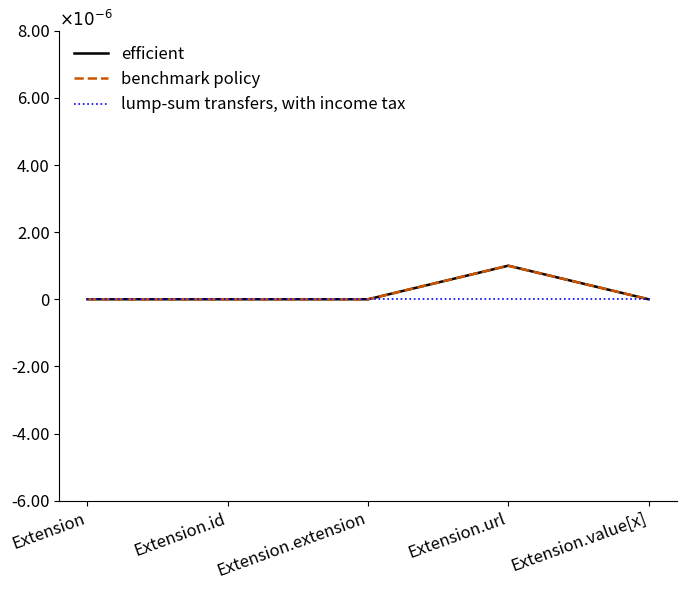

List the series in order of their peak value, highest first.

efficient, benchmark policy, lump-sum transfers, with income tax